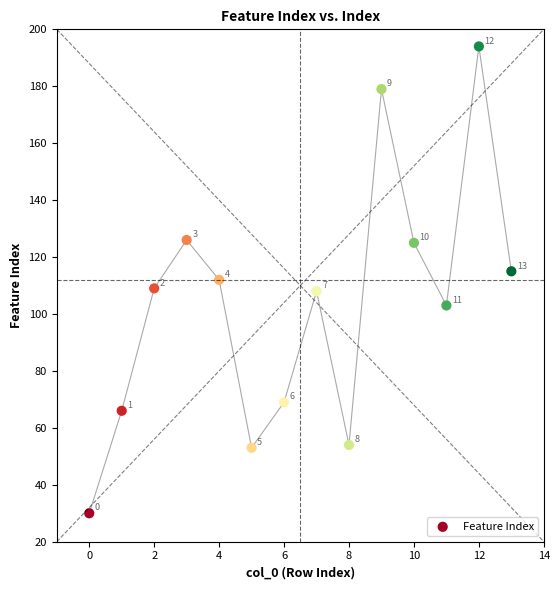

What Y value in the scatter plot is closest to 112?

112